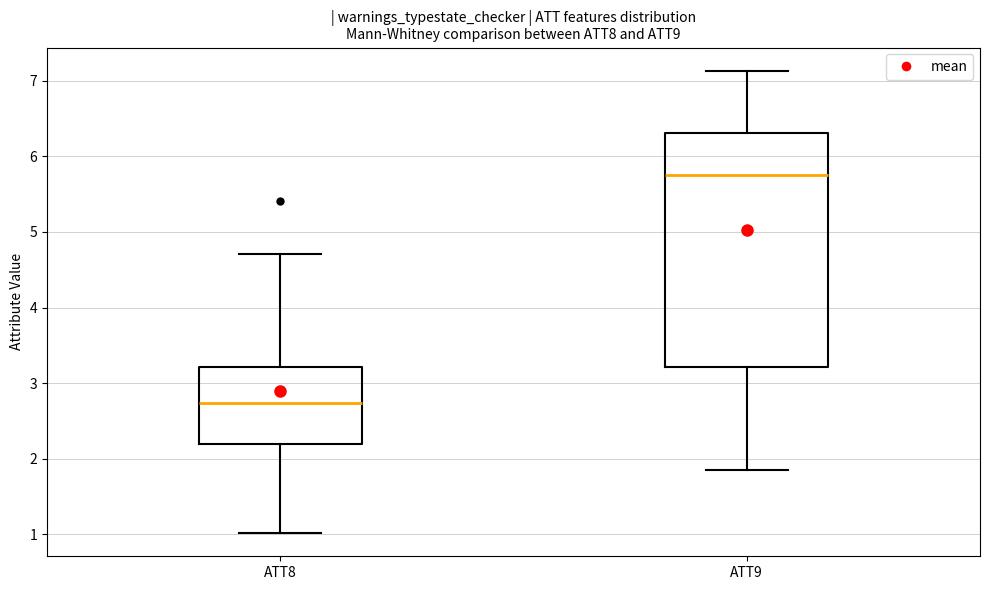

Reading left to right, transcribe this box plot: for each box, give where its median line is, the range the box spans, and where its two whiskers end, as read against the y-axis. The values are not printed on the chart, so give them approximately, as read against the axis.

ATT8: median 2.7, box 2.2 to 3.2, whiskers 1.0 to 4.7
ATT9: median 5.8, box 3.2 to 6.3, whiskers 1.8 to 7.1